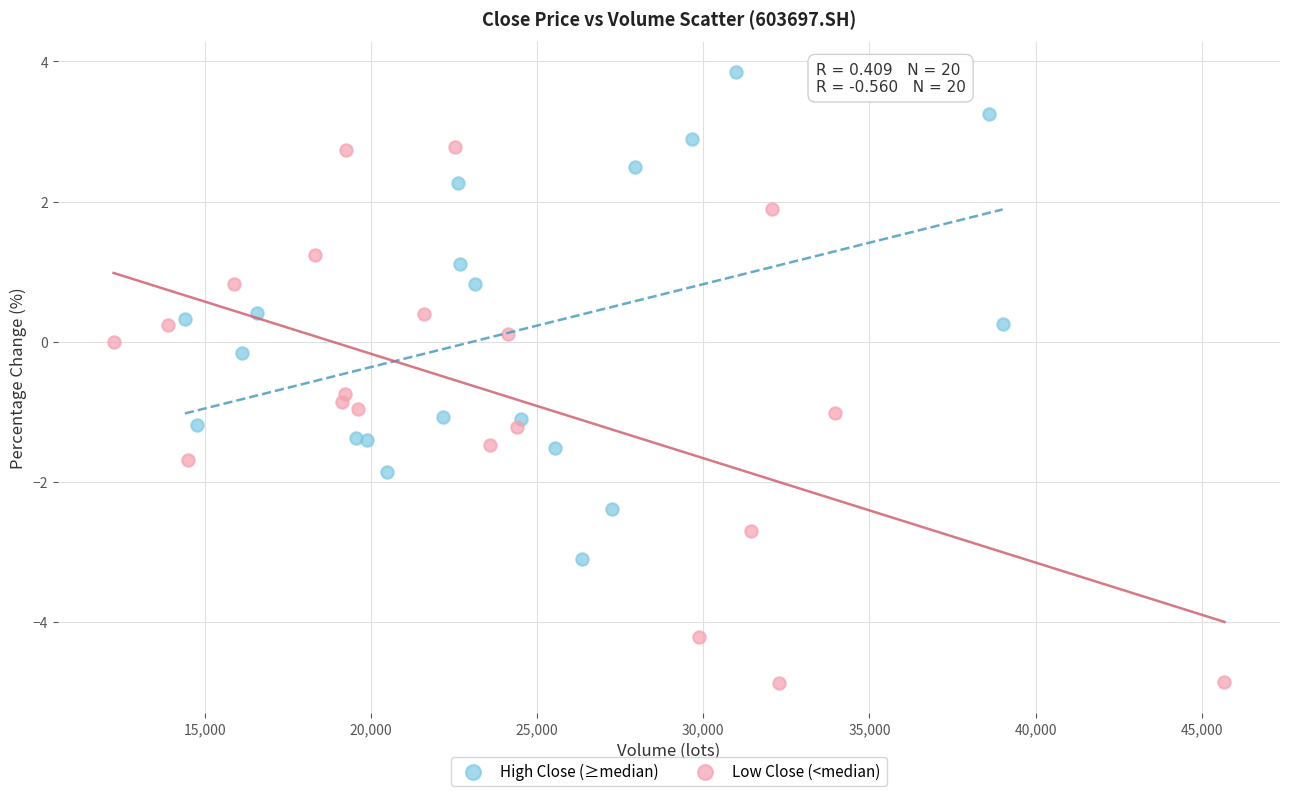

Which series reaches the maximum Y coordinate?

High Close (≥median)